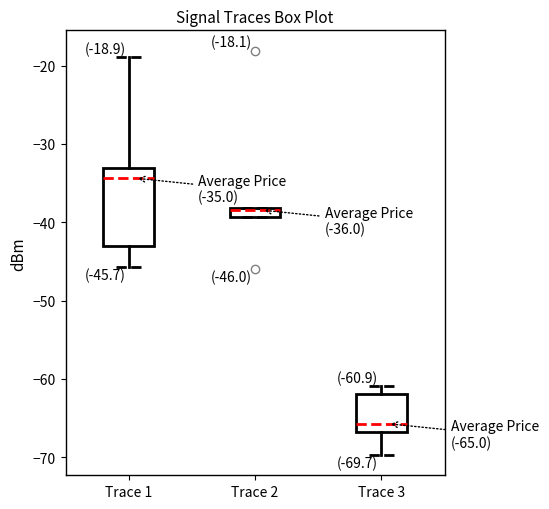

Which box is the tallest, from its lower edge to its upper edge?

Trace 1